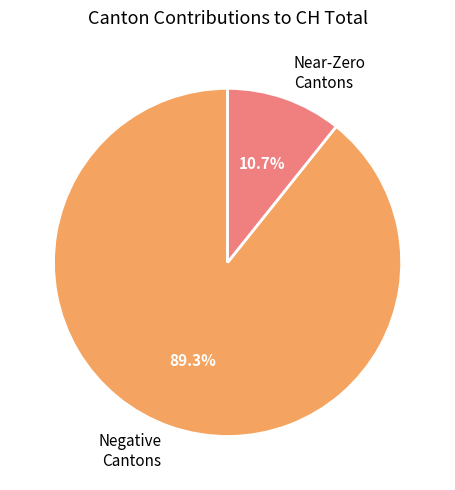

Which slice is the smallest?

Near-Zero Cantons